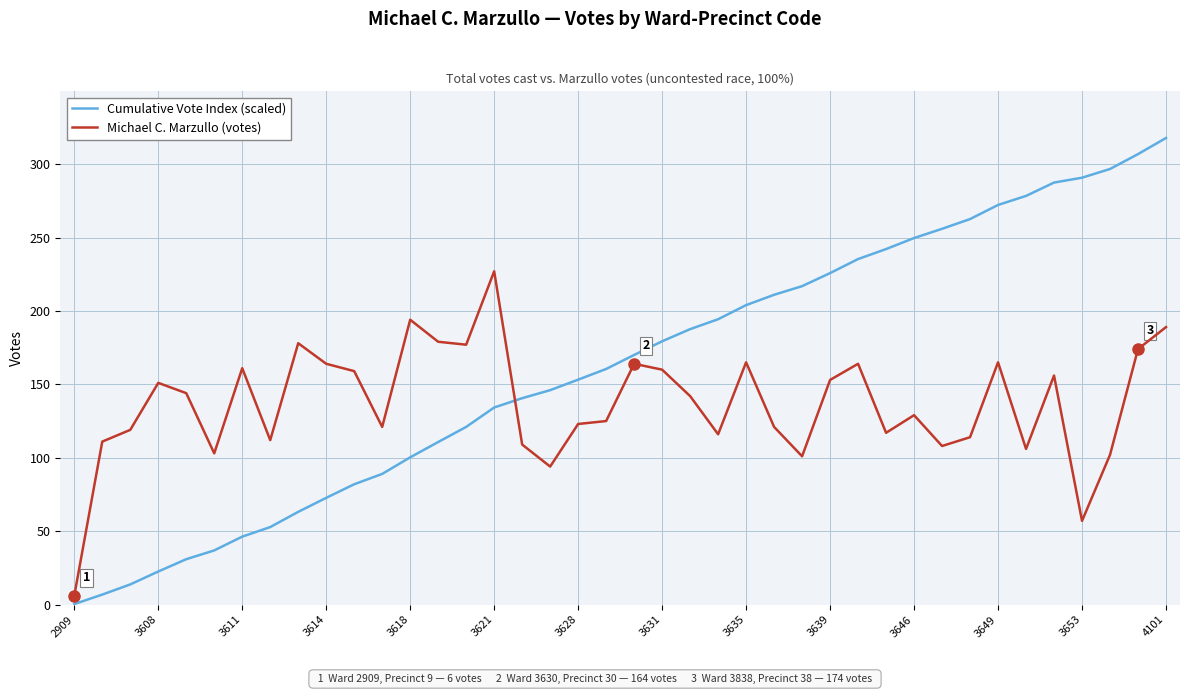

Rank the series by their maximum value, from lowest to highest.

Michael C. Marzullo (votes), Cumulative Vote Index (scaled)